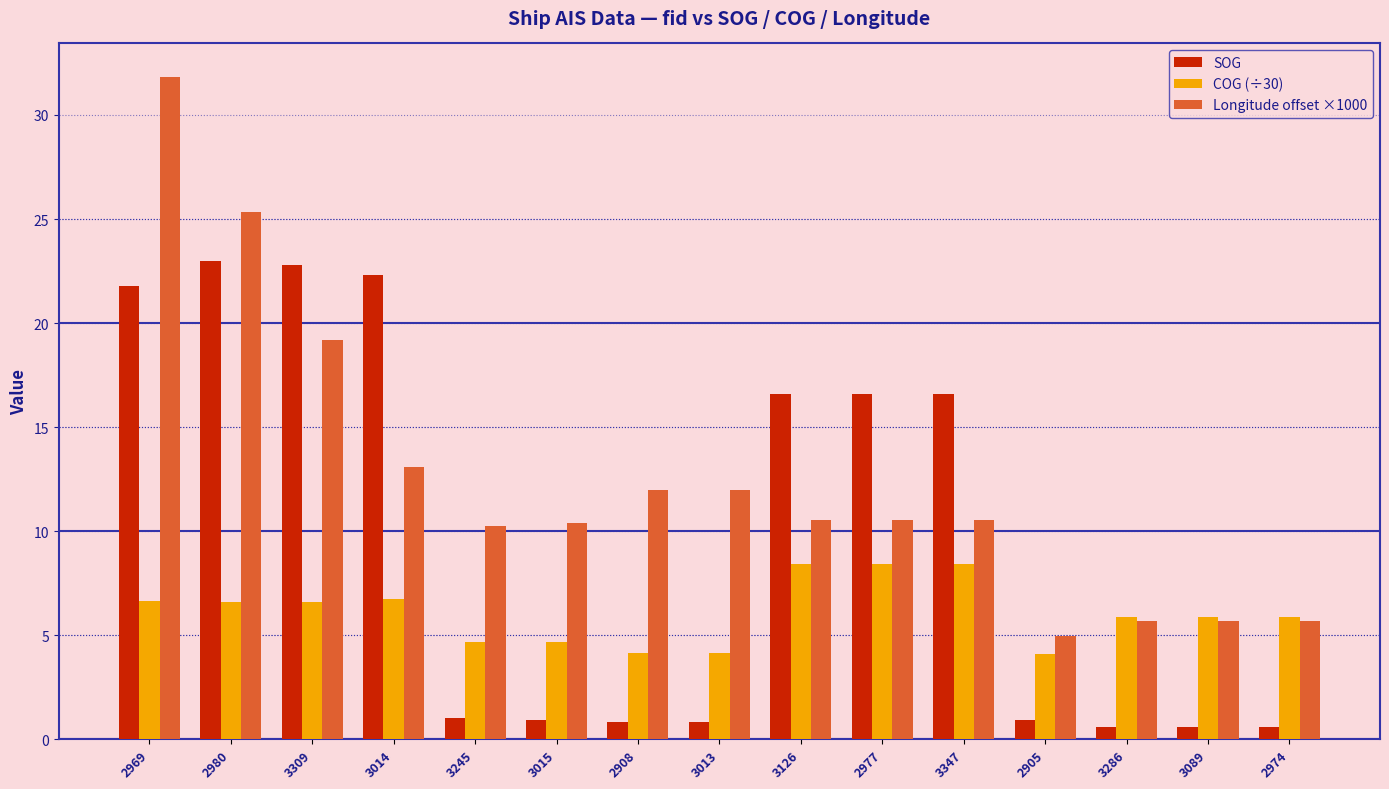

How many bars are there in each group?

3